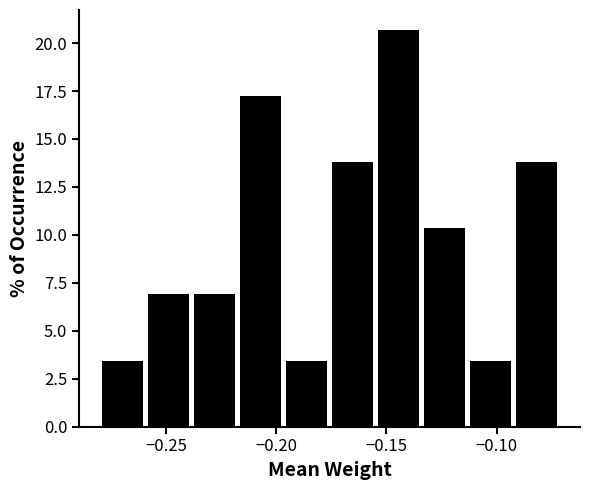

Reading left to right, list every bar in this chart as the range it spans on the x-axis followed by its height. Neither the bar edges nor the heights are printed on the chart, so give them approximately, as read against the axes.

-0.280 to -0.260: 3.5
-0.260 to -0.235: 7.0
-0.235 to -0.215: 7.0
-0.215 to -0.195: 17.0
-0.195 to -0.175: 3.5
-0.175 to -0.155: 14.0
-0.155 to -0.135: 20.5
-0.135 to -0.110: 10.5
-0.110 to -0.090: 3.5
-0.090 to -0.070: 14.0